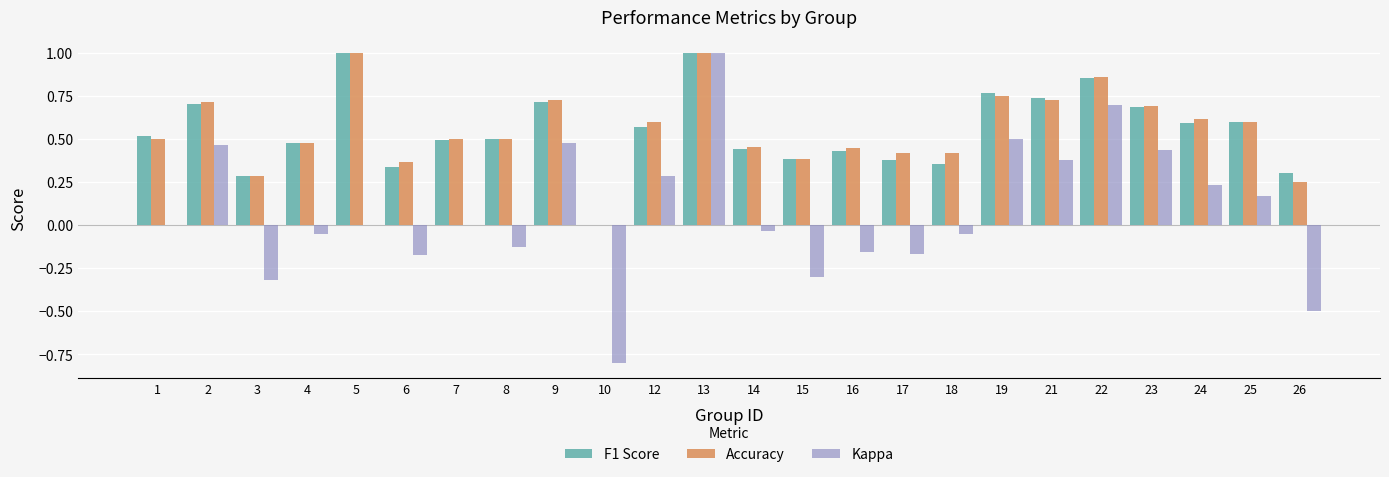

Is the value of Kappa at 12 greater than the value of F1 Score at 19?

No